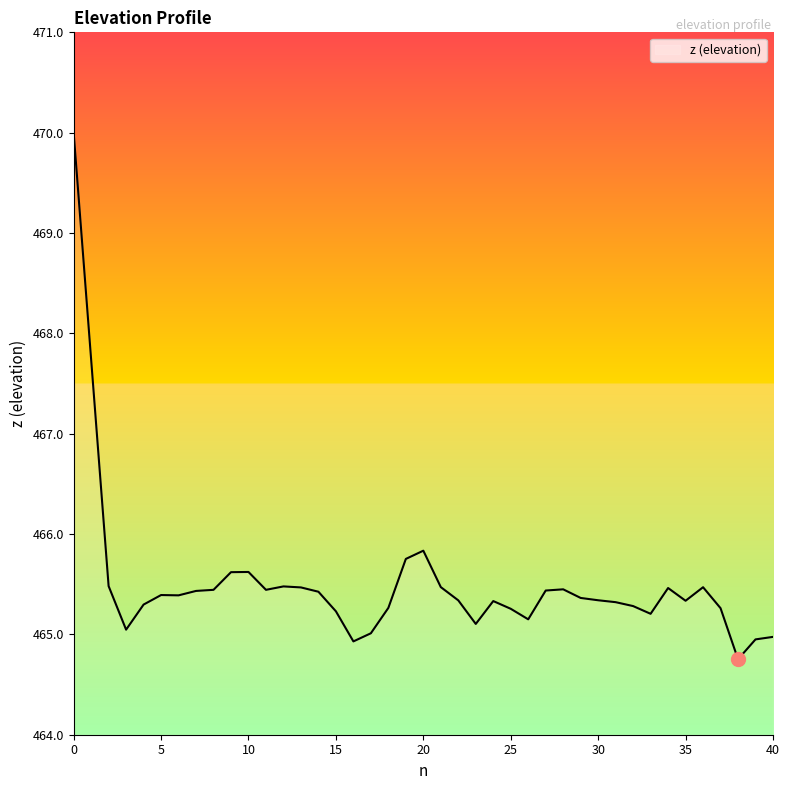

What is the maximum value shown in the chart?

470.0